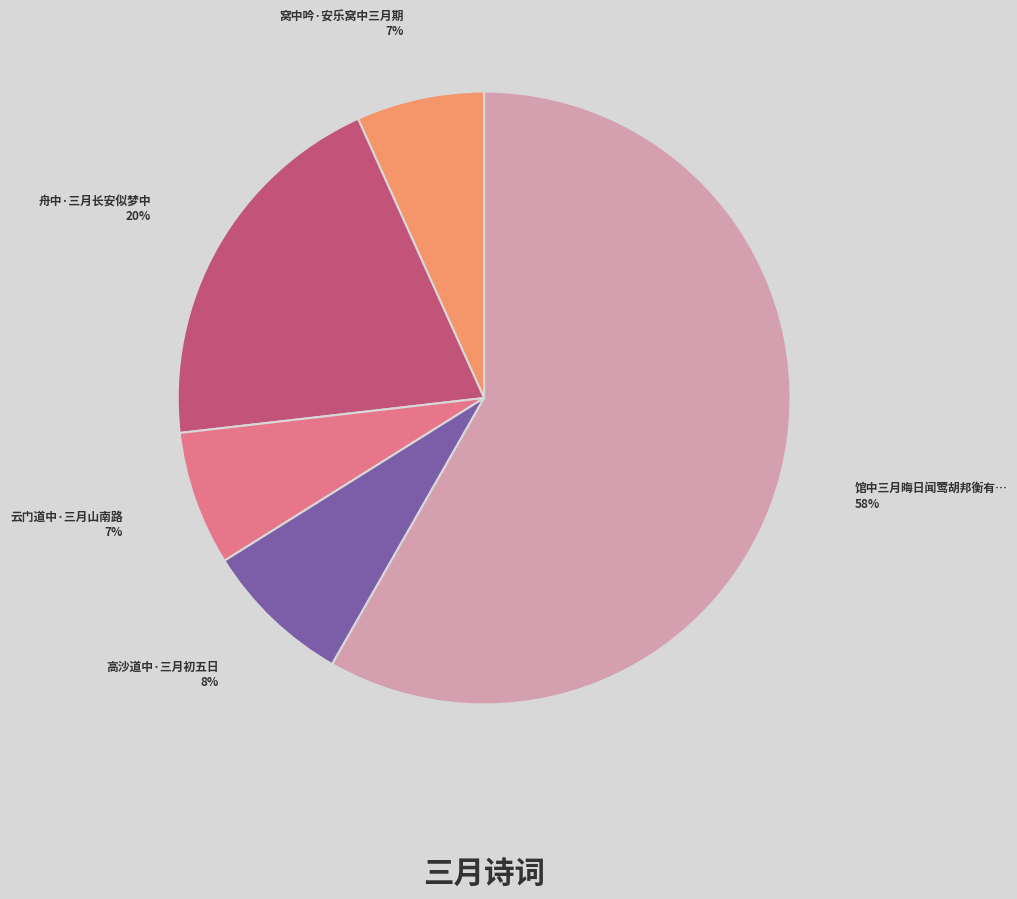

To the nearest percent, what is the average slice percentage?

20%